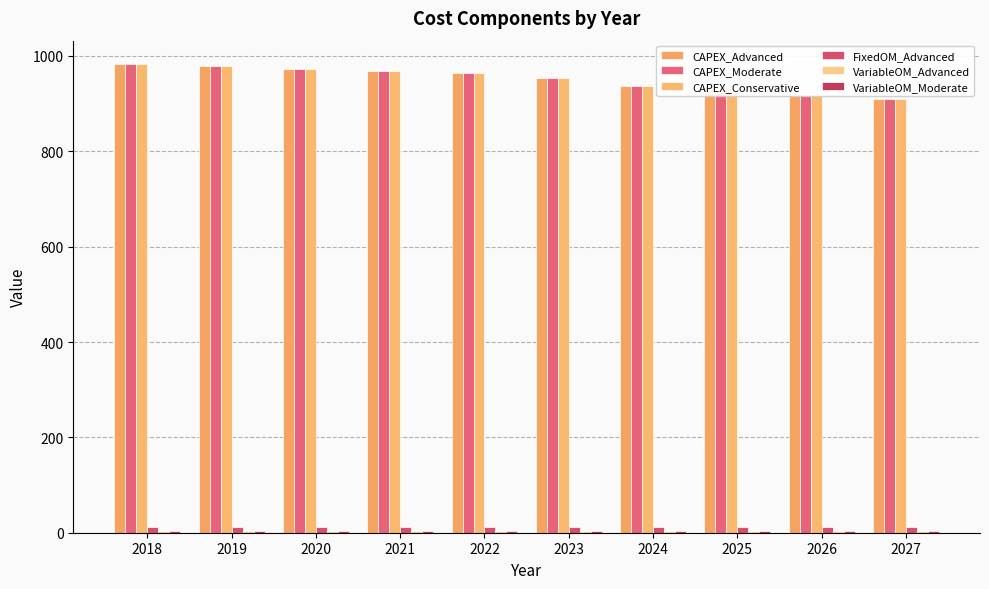

What is the value of the CAPEX_Conservative bar at the 9th from the left?

917.9